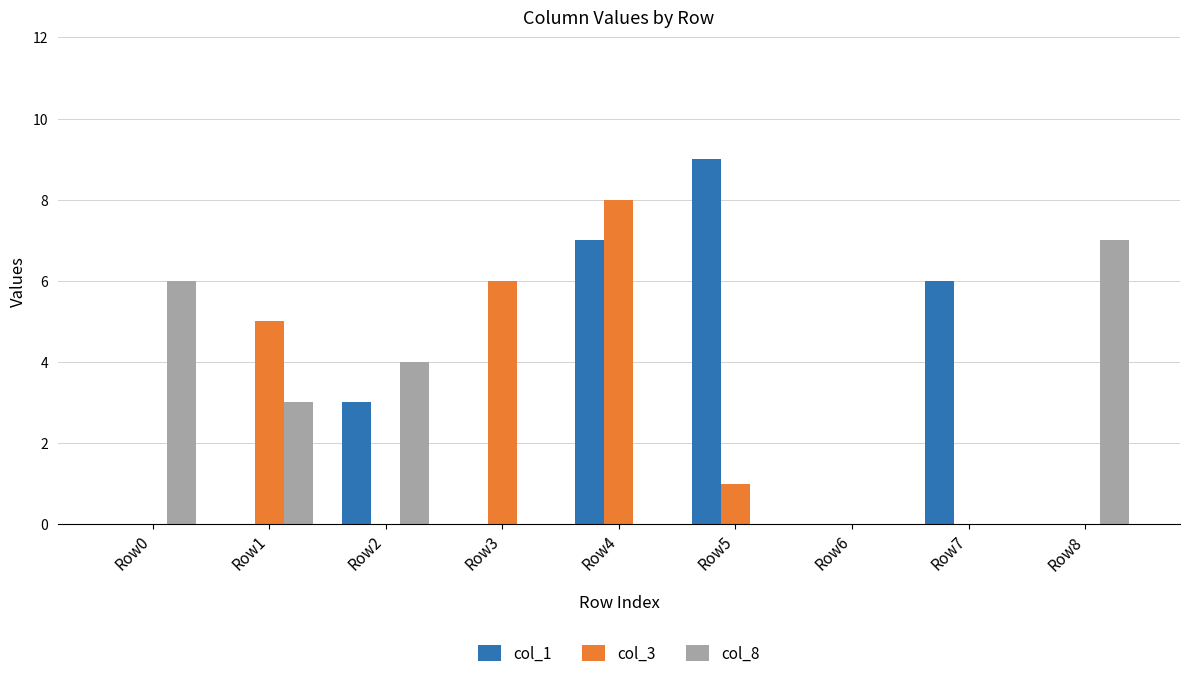

What is the greatest value displayed?

9